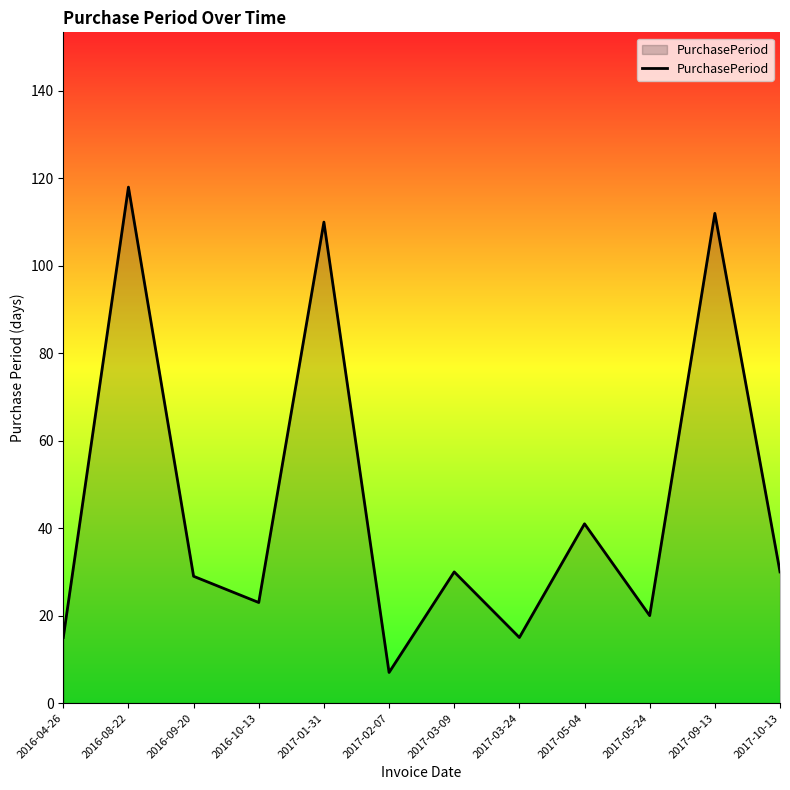

The chart shows a value of 38 at 2016-09-20. True or false?

False